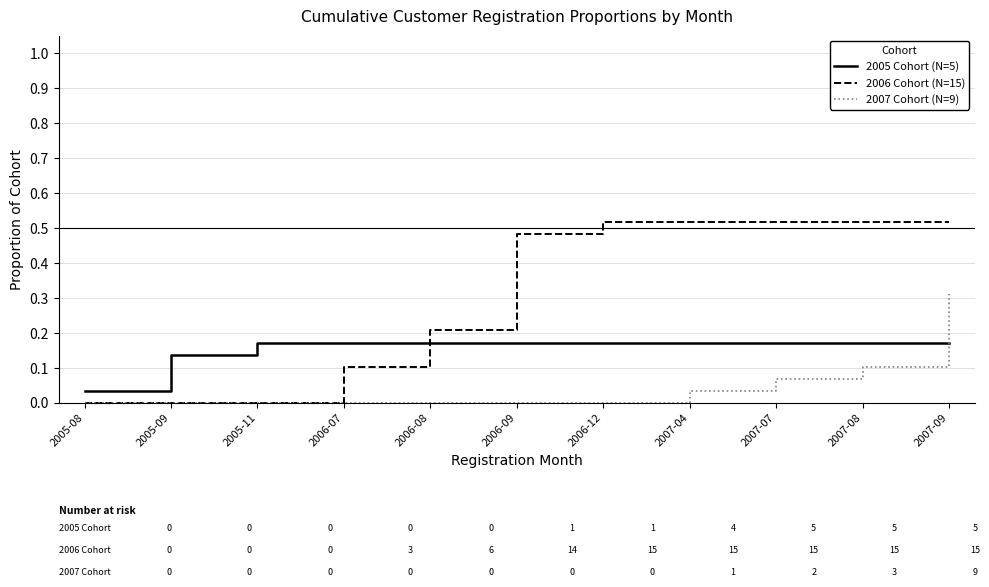

At 2006-09, list the series in order from smallest to largest.

2007 Cohort (N=9), 2005 Cohort (N=5), 2006 Cohort (N=15)